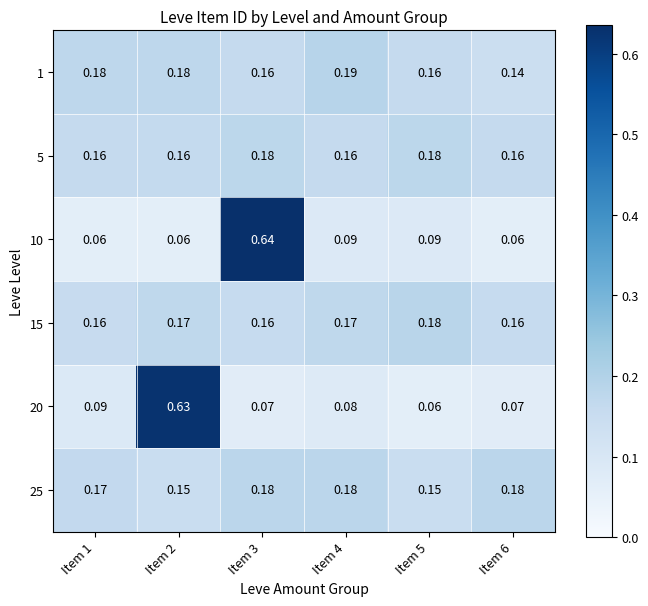

How many distinct data groups are displayed?

6